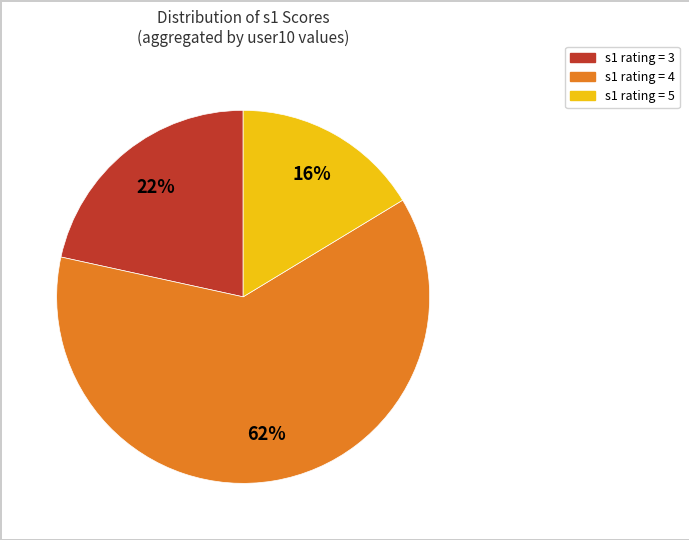

To the nearest percent, what is the difference between the largest and smallest slice percentages?

46%